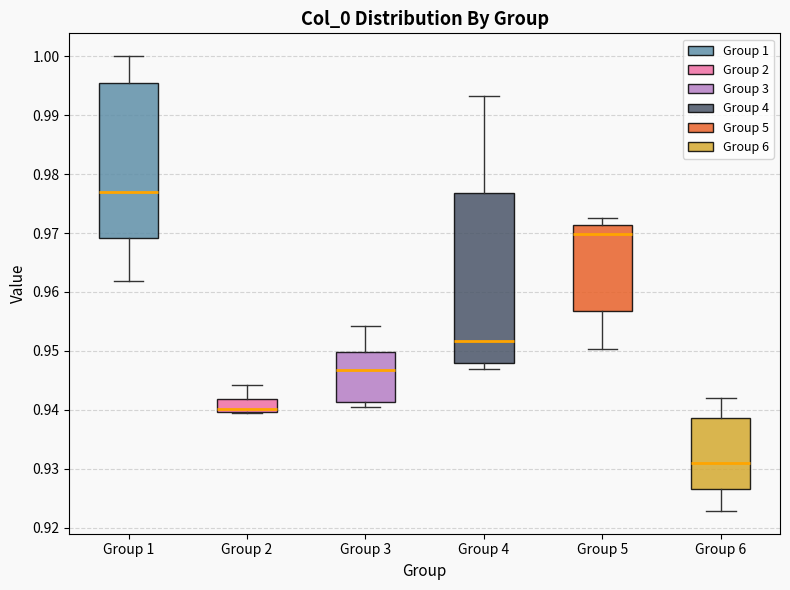

Reading left to right, read every box against the y-axis: the position of its median line, the range the box covers, and the ends of its whiskers. The values are not printed on the chart, so give them approximately, as read against the axis.

Group 1: median 0.977, box 0.969 to 0.995, whiskers 0.962 to 1.000
Group 2: median 0.940 (just above the box's lower edge), box 0.940 to 0.942, whiskers 0.939 to 0.944
Group 3: median 0.947, box 0.941 to 0.950, whiskers 0.940 to 0.954
Group 4: median 0.952, box 0.948 to 0.977, whiskers 0.947 to 0.993
Group 5: median 0.970, box 0.957 to 0.971, whiskers 0.950 to 0.973
Group 6: median 0.931, box 0.927 to 0.939, whiskers 0.923 to 0.942